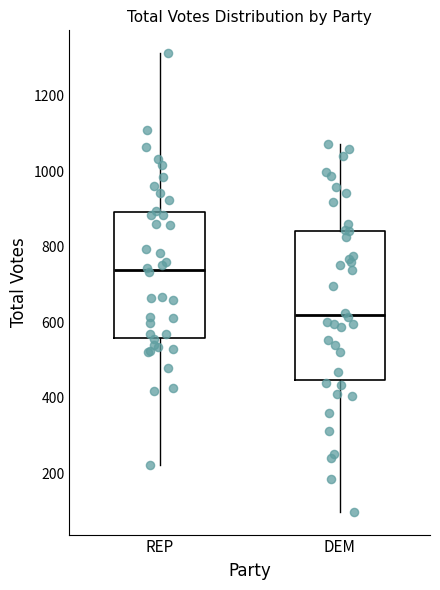

Where does the upper whisker of the box for REP end on the y-axis? The values are not printed on the chart, so give them approximately, as read against the axis.

1320